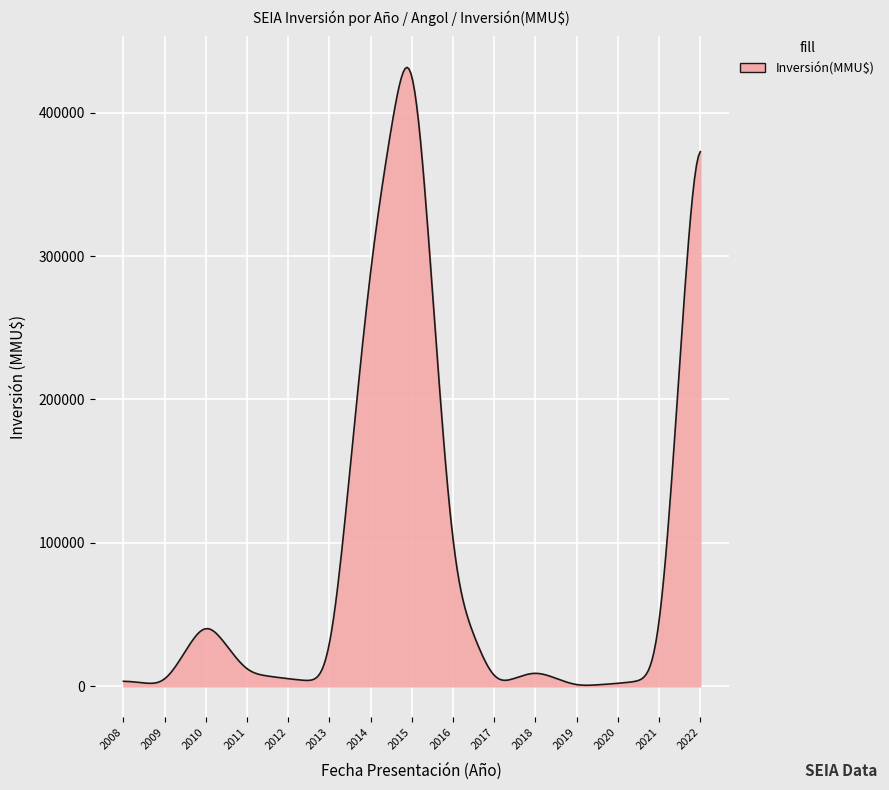

What is the greatest value displayed?

431583.2